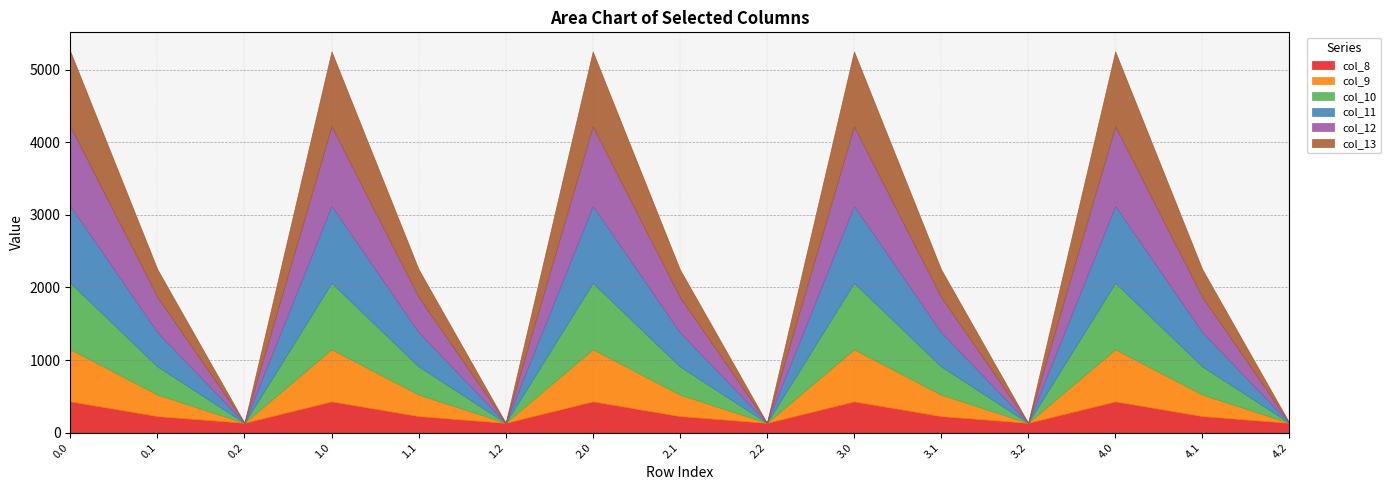

Reading left to right, transcribe all the data shown in this chart.

col_8: 0.0=430.3	0.1=227.5	0.2=134.2	1.0=430.3	1.1=227.5	1.2=134.2	2.0=430.3	2.1=227.5	2.2=134.2	3.0=430.3	3.1=227.5	3.2=134.2	4.0=430.3	4.1=227.5	4.2=134.2
col_9: 0.0=716.9	0.1=295.9	0.2=0.0	1.0=716.9	1.1=295.9	1.2=0.0	2.0=716.9	2.1=295.9	2.2=0.0	3.0=716.9	3.1=295.9	3.2=0.0	4.0=716.9	4.1=295.9	4.2=0.0
col_10: 0.0=916.2	0.1=388.1	0.2=0.0	1.0=916.2	1.1=388.1	1.2=0.0	2.0=916.2	2.1=388.1	2.2=0.0	3.0=916.2	3.1=388.1	3.2=0.0	4.0=916.2	4.1=388.1	4.2=0.0
col_11: 0.0=1060.3	0.1=471.7	0.2=0.0	1.0=1060.3	1.1=471.7	1.2=0.0	2.0=1060.3	2.1=471.7	2.2=0.0	3.0=1060.3	3.1=471.7	3.2=0.0	4.0=1060.3	4.1=471.7	4.2=0.0
col_12: 0.0=1096.7	0.1=485.4	0.2=0.0	1.0=1096.7	1.1=485.4	1.2=0.0	2.0=1096.7	2.1=485.4	2.2=0.0	3.0=1096.7	3.1=485.4	3.2=0.0	4.0=1096.7	4.1=485.4	4.2=0.0
col_13: 0.0=1032.9	0.1=382.7	0.2=0.0	1.0=1032.9	1.1=382.7	1.2=0.0	2.0=1032.9	2.1=382.7	2.2=0.0	3.0=1032.9	3.1=382.7	3.2=0.0	4.0=1032.9	4.1=382.7	4.2=0.0